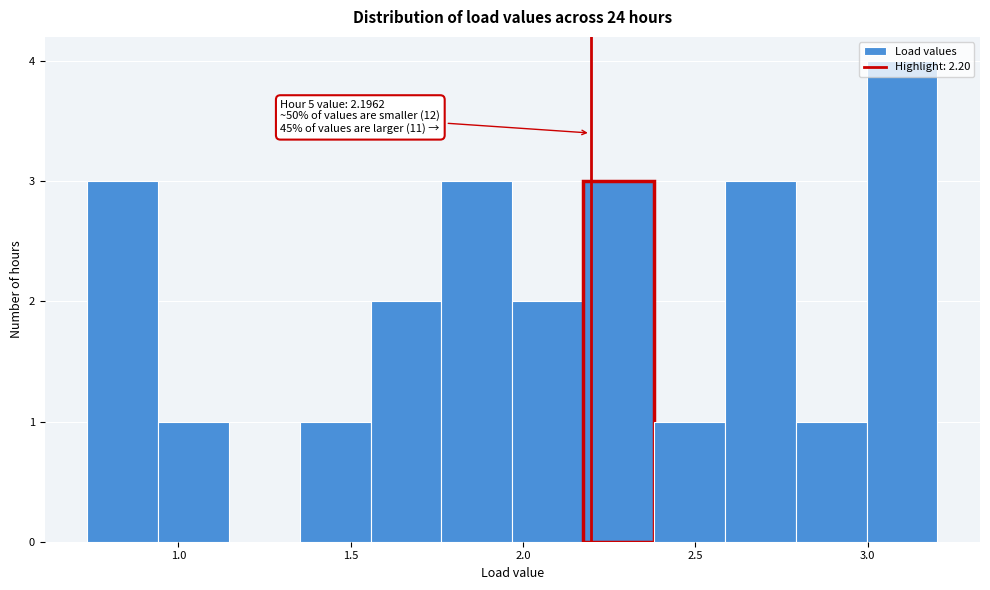

Which range on the x-axis has the tallest bar?

3.00 to 3.20